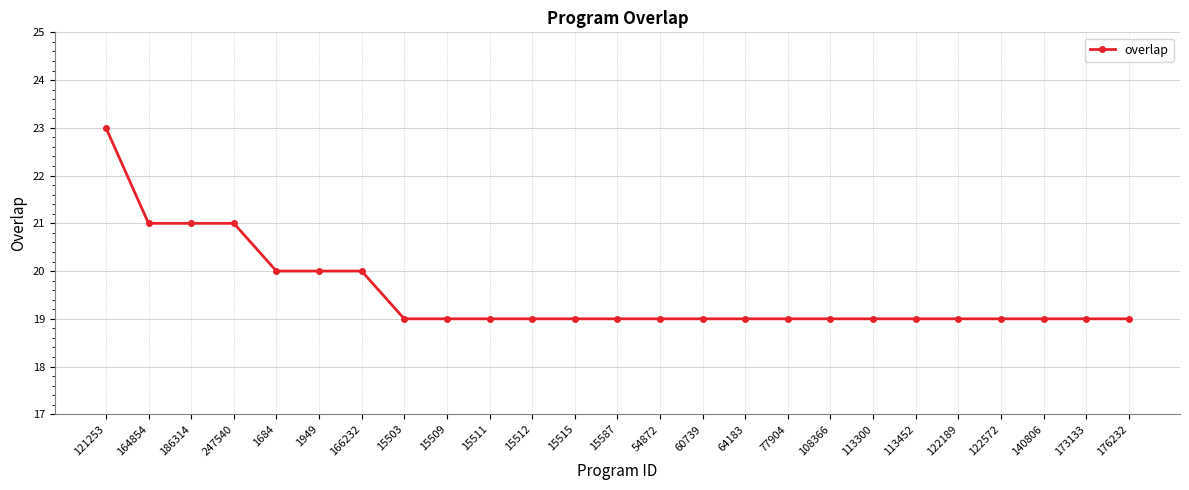

What is the maximum value shown in the chart?

23